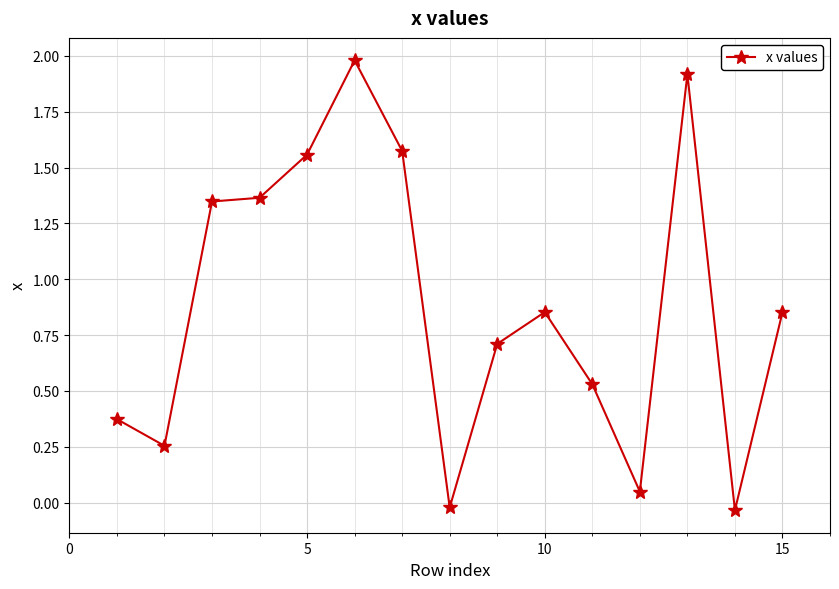

What is the value of the 13th point from the left?

1.9